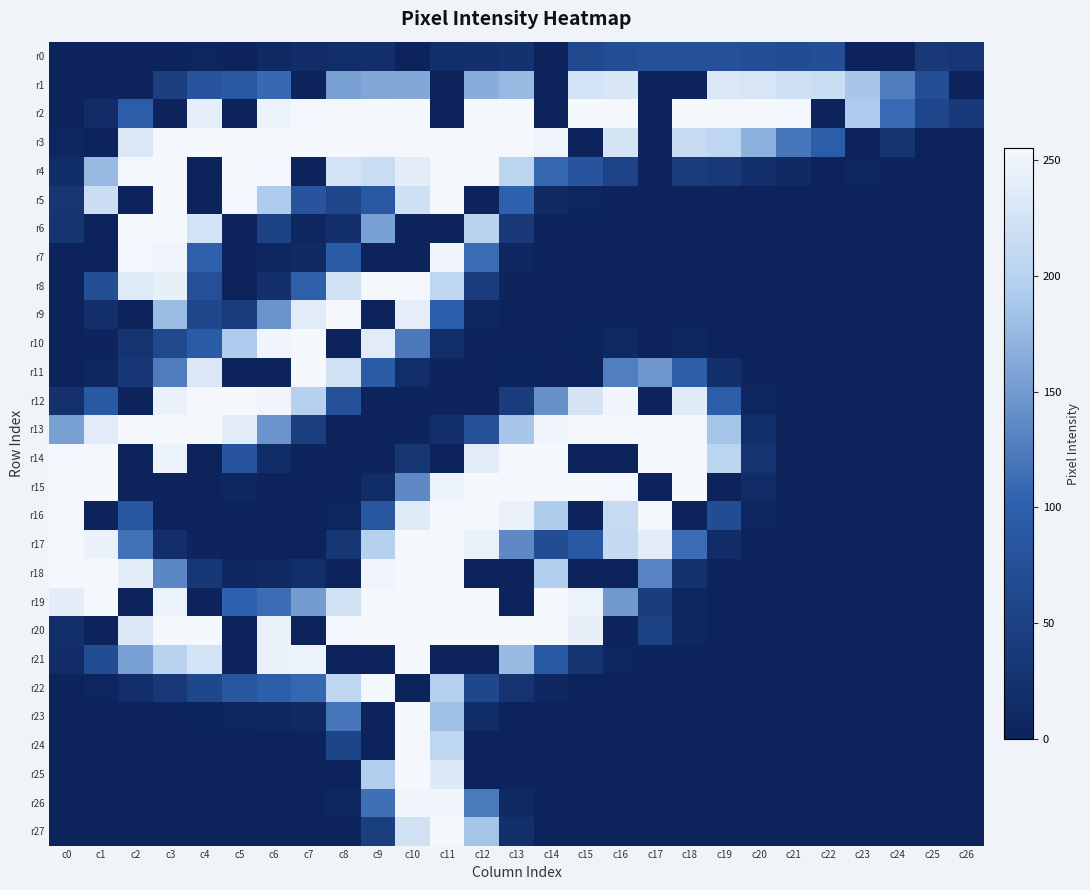

Count the number of categories in the chart.

27